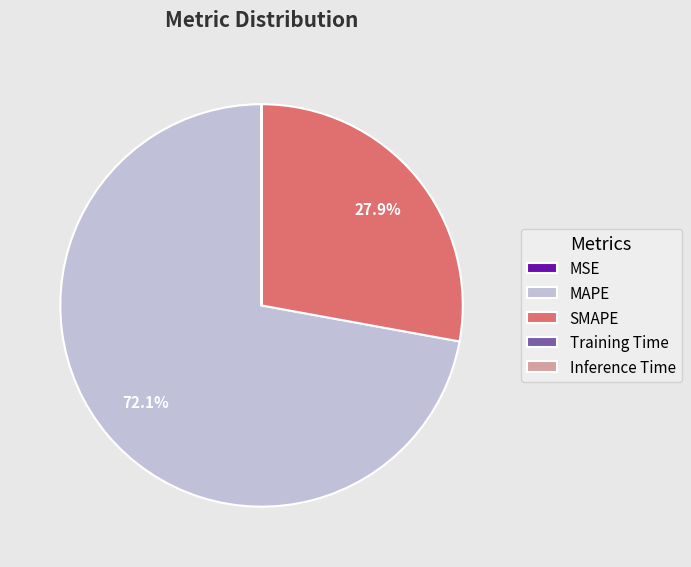

Which slice is the largest?

MAPE